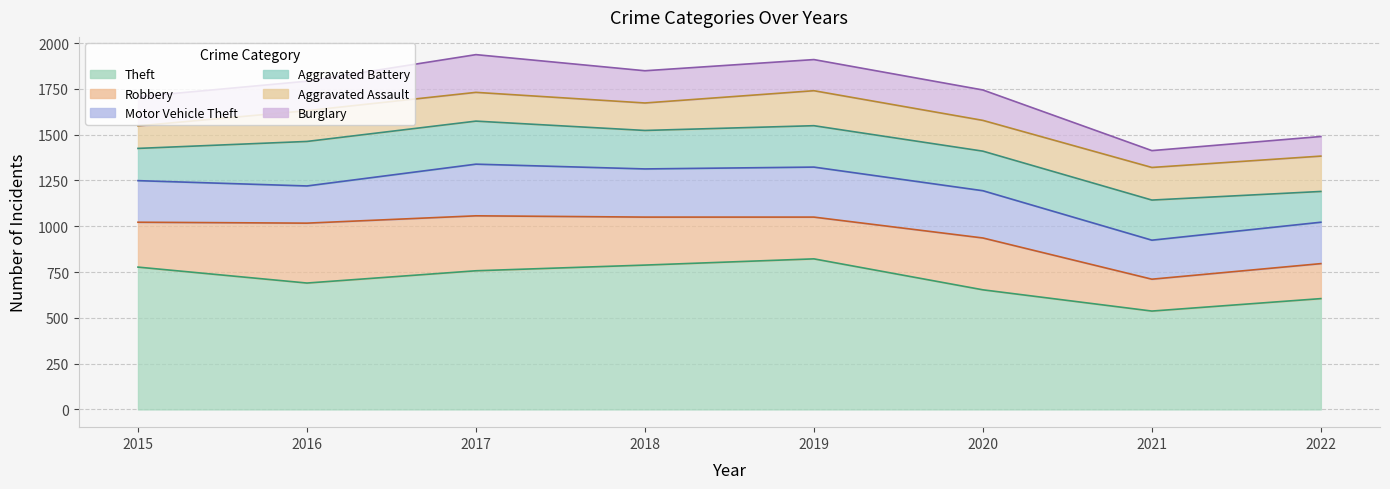

What is the difference between the second highest and second lowest values in the Theft series?

183